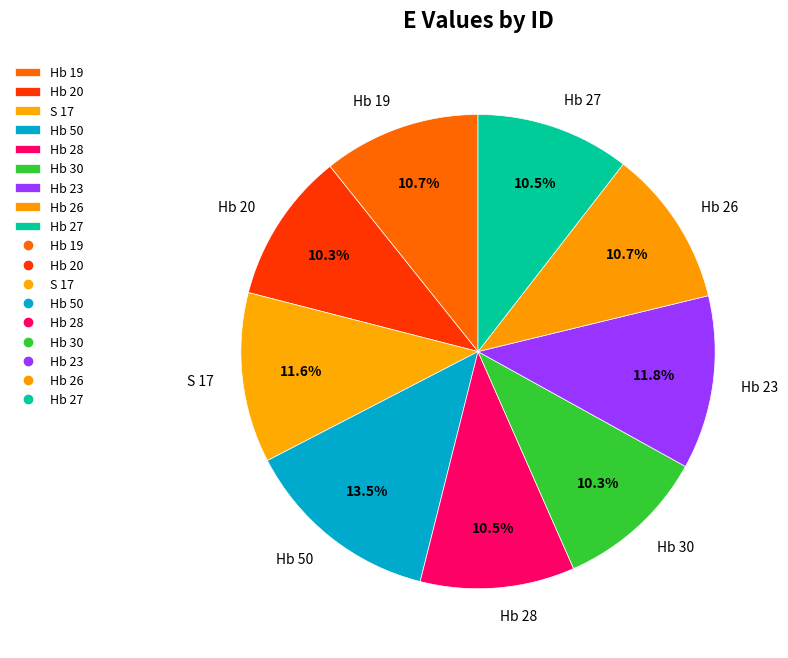

Do Hb 30 and Hb 26 together represent more than half of the pie?

No